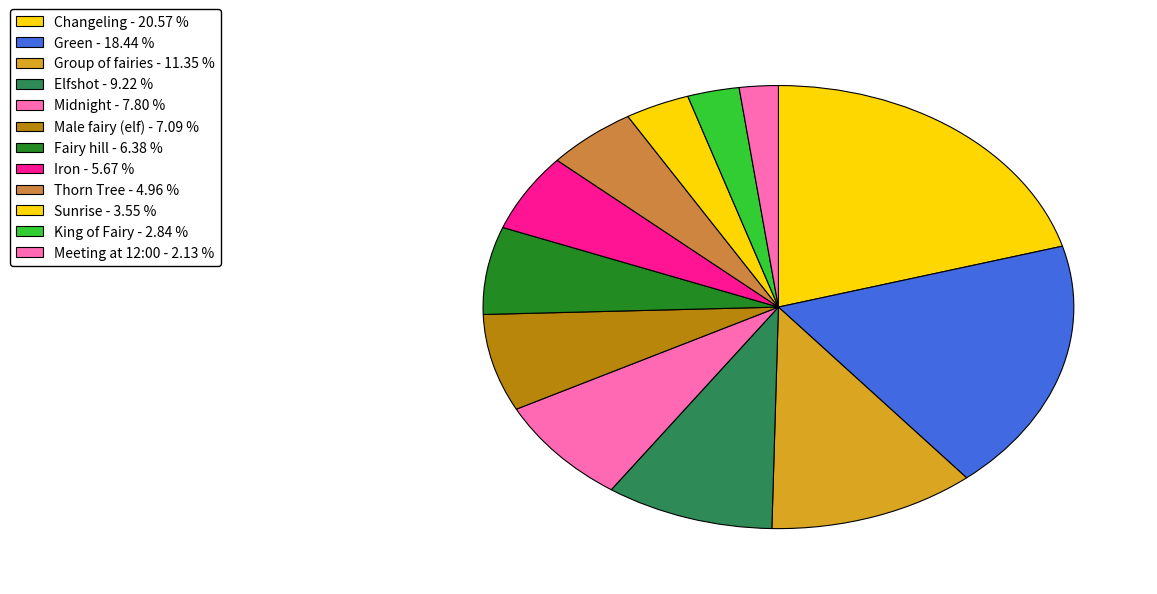

How many segments does this pie chart have?

12